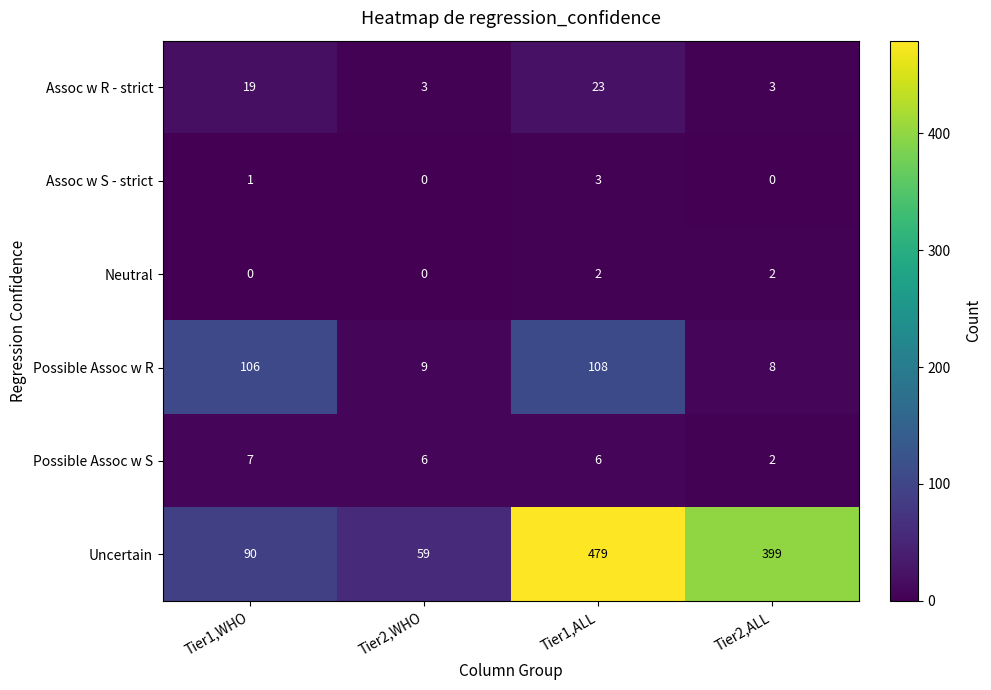

Which series has the widest spread of values?

Uncertain